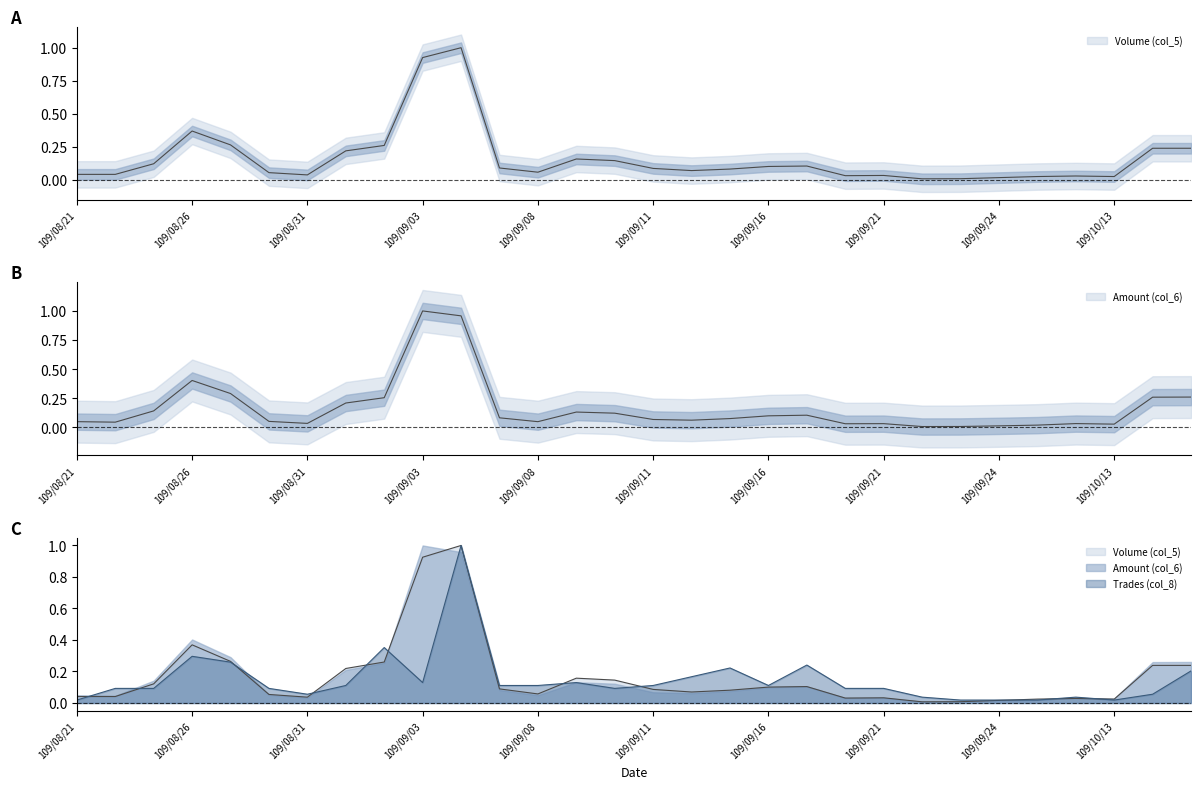

Read the Amount (col_6) value at 109/10/14.

0.3